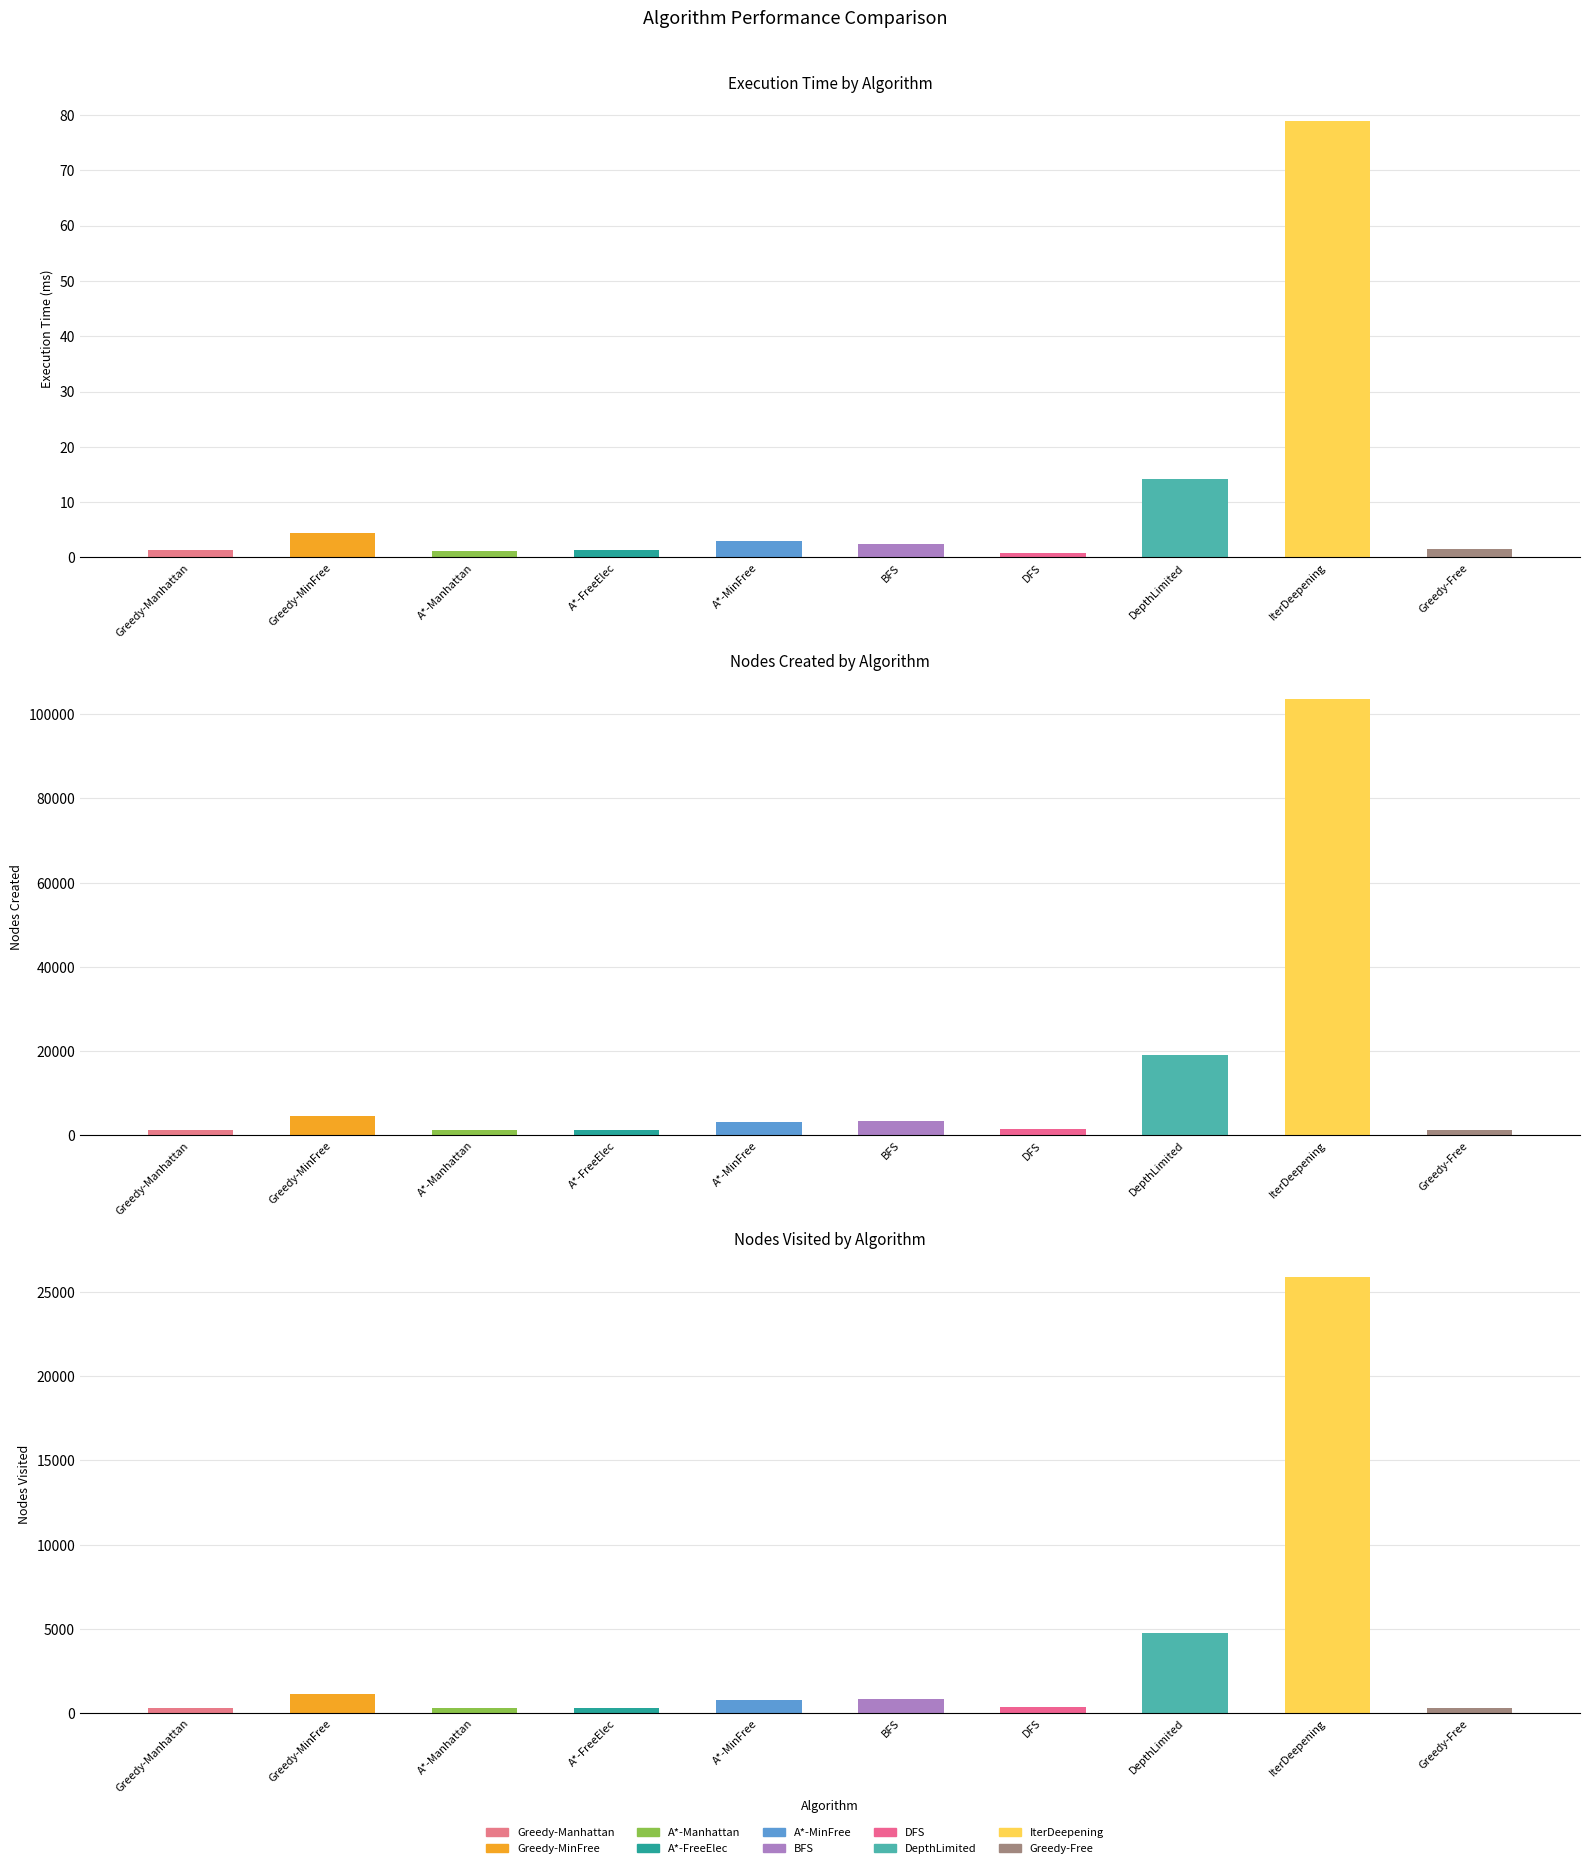

Between Greedy - Minimize Free Electrons and BFS, which series saw the biggest shift?

Nodes created